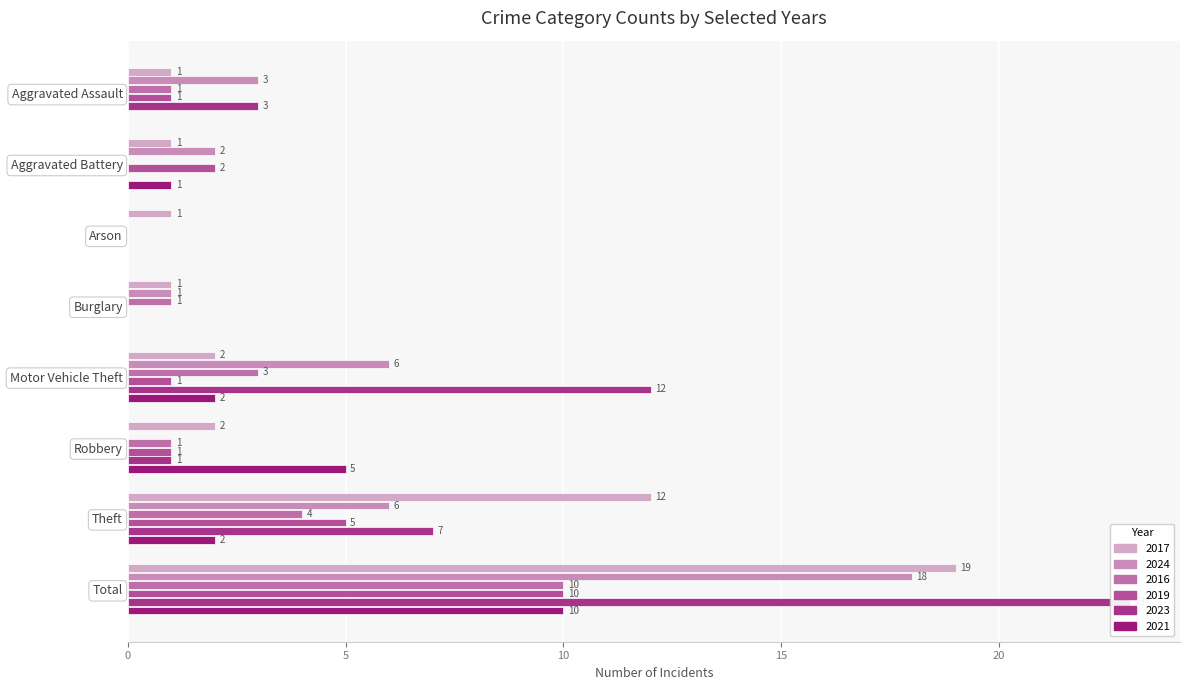

Is it true that 2017 equals 1 at Arson?

True